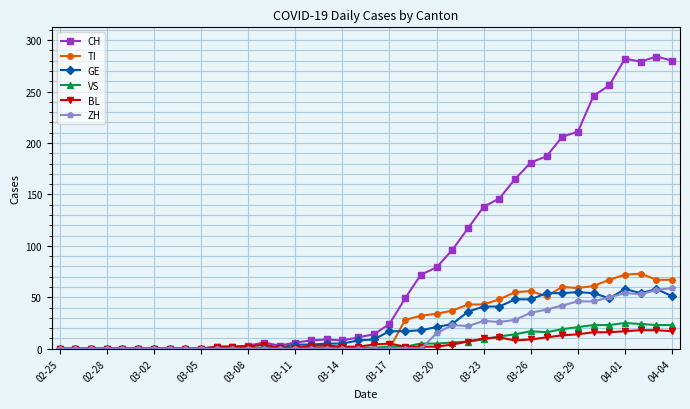

How many categories are shown in the chart?

40